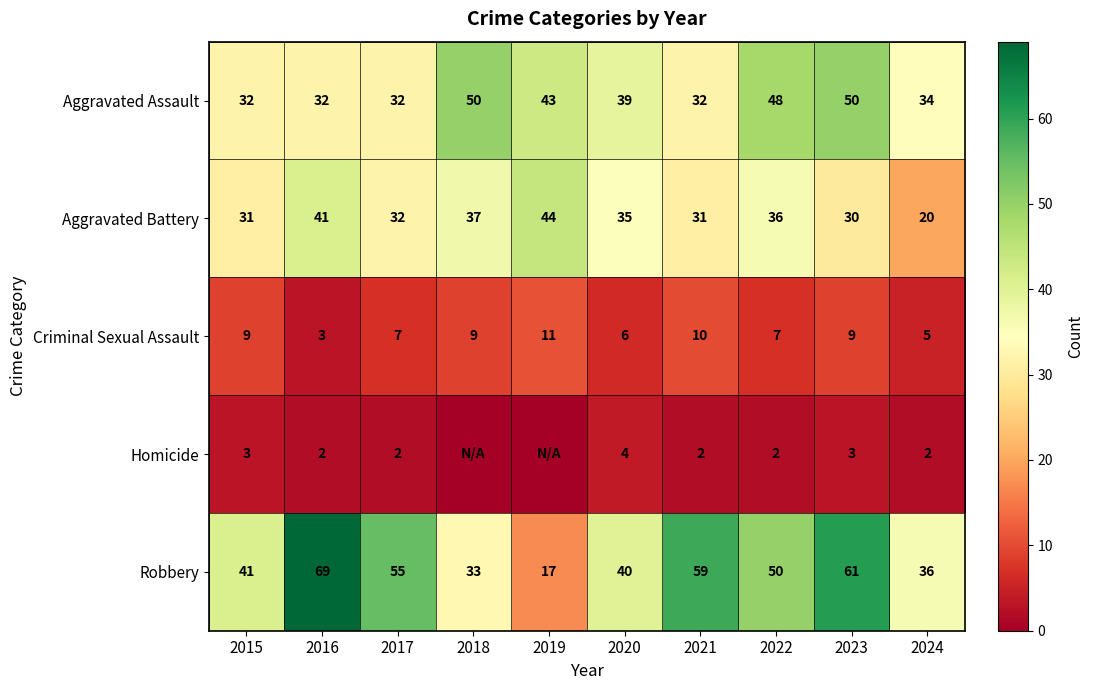

Count the number of categories in the chart.

10